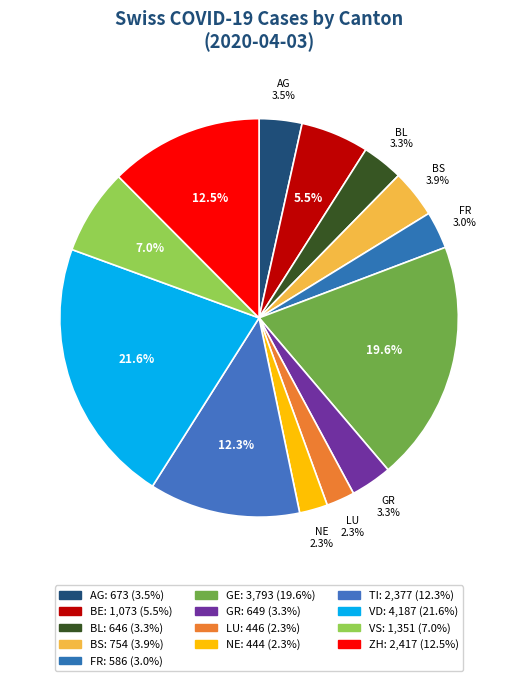

Does any single category account for the majority?

No